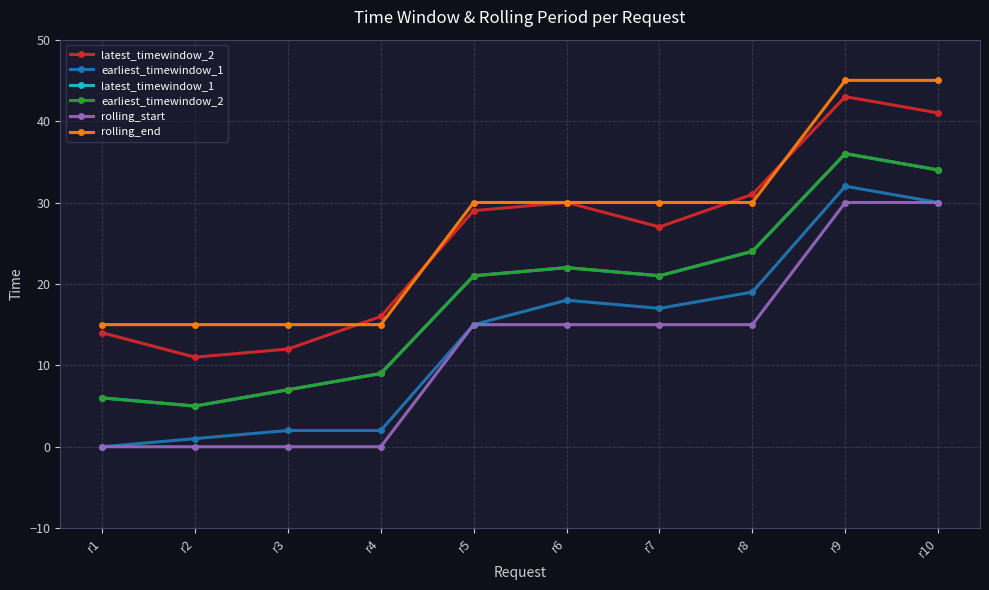

Does the chart have visible grid lines?

Yes